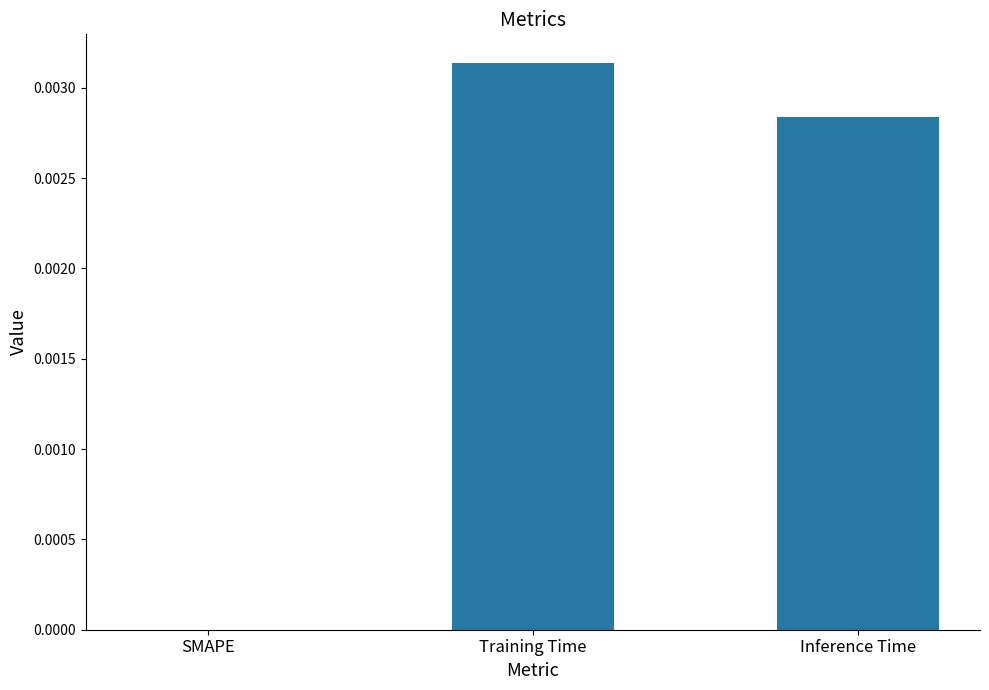

The value at SMAPE is 0.0. True or false?

True